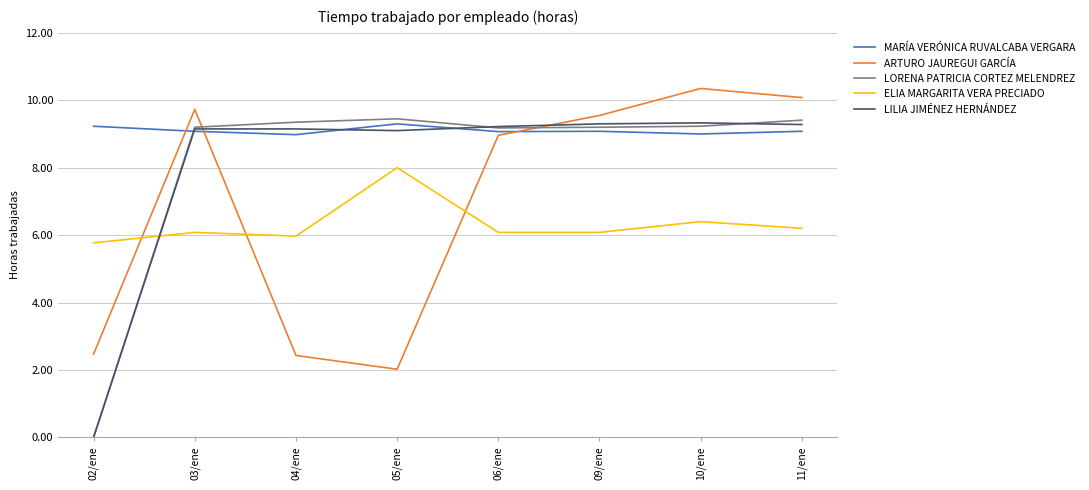

Is the value of ELIA MARGARITA VERA PRECIADO at 06/ene greater than the value of MARÍA VERÓNICA RUVALCABA VERGARA at 04/ene?

No